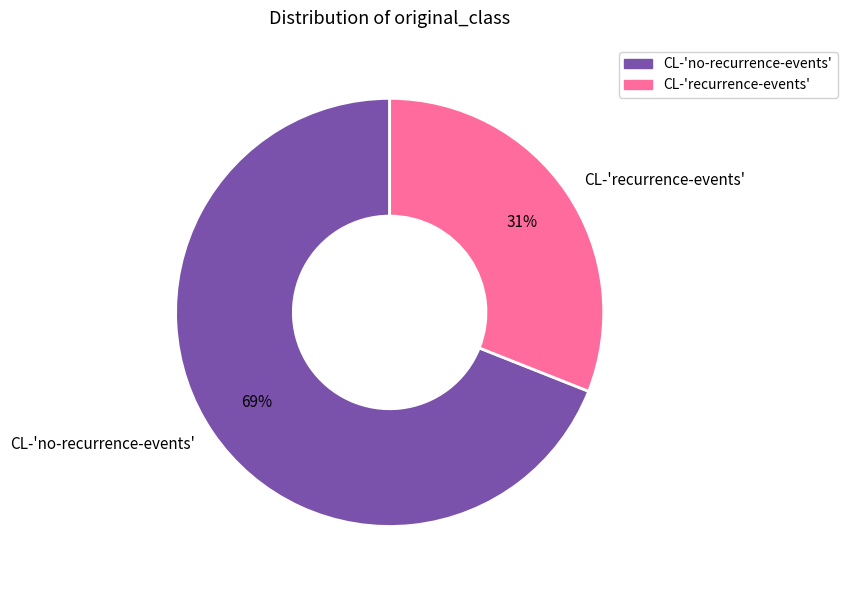

Which category has the biggest portion of the pie?

CL-'no-recurrence-events'